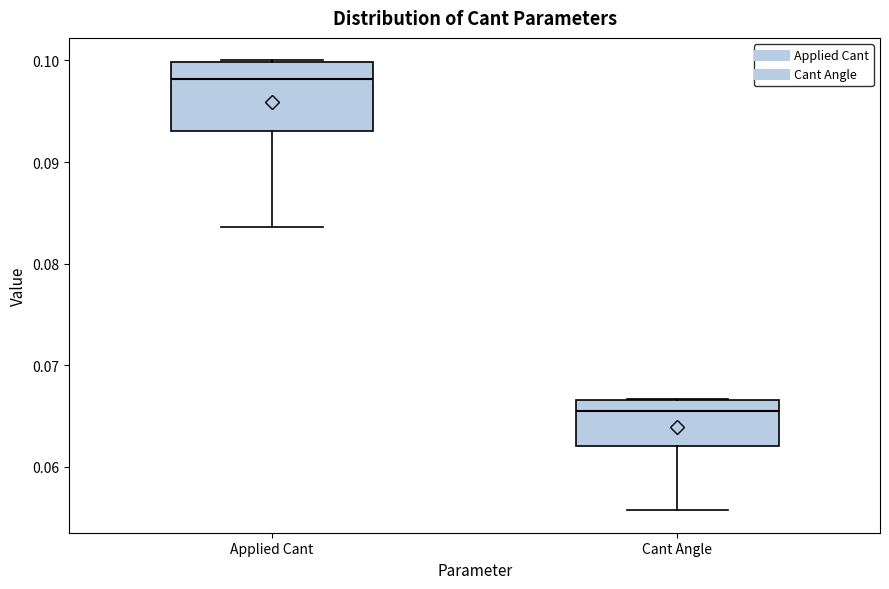

Comparing the boxes themselves (not the whiskers), which one is the tallest?

Applied Cant